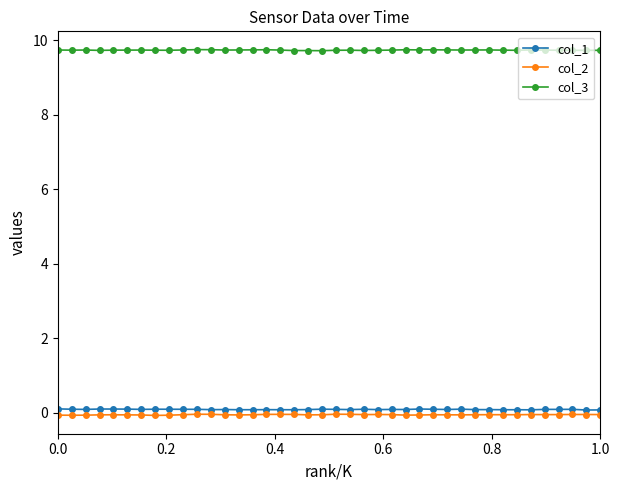

True or false: col_2 and col_3 cross at least once.

False